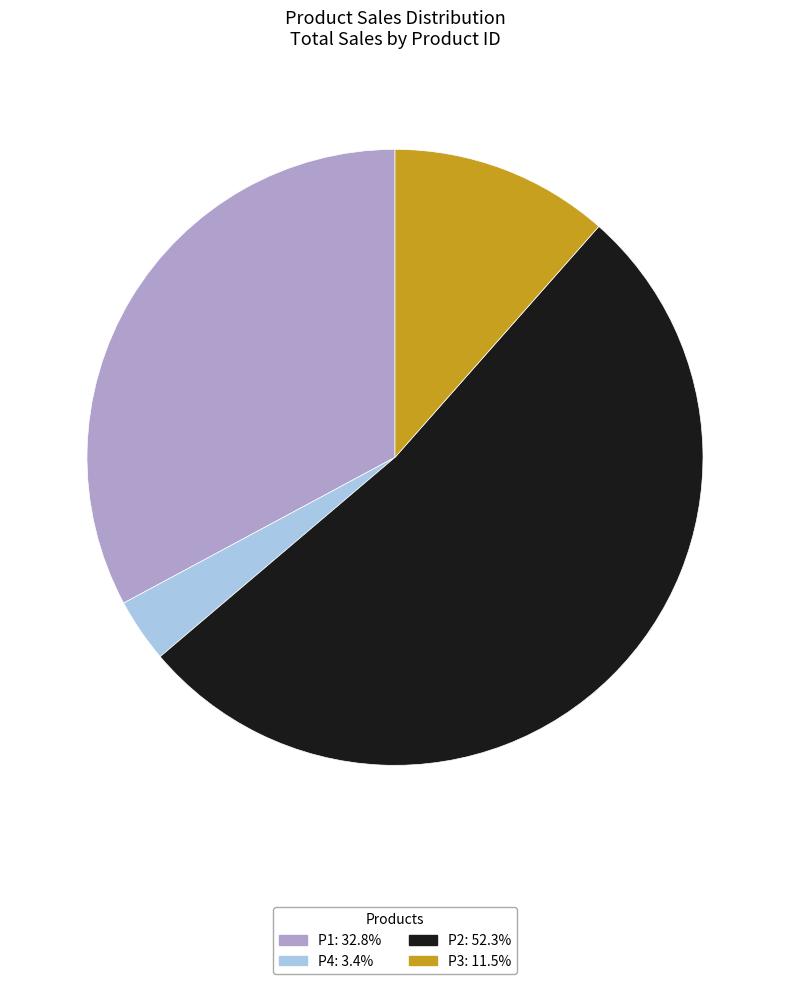

Does P2: 52.3% account for over 50% of the chart?

Yes